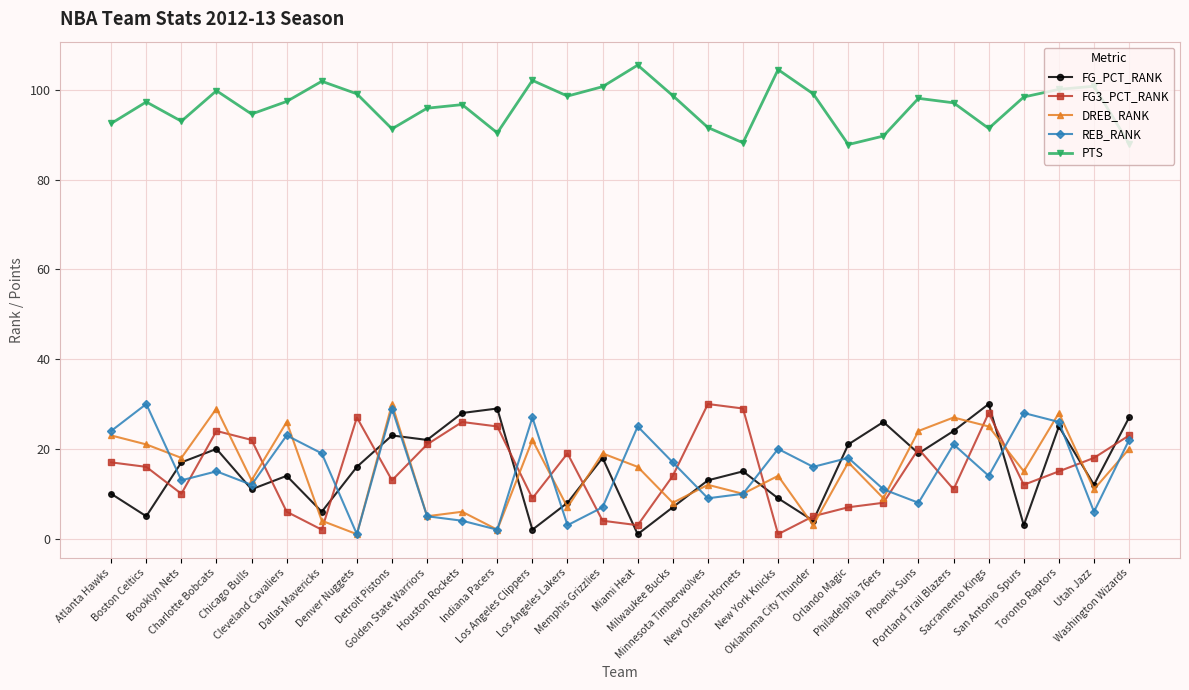

What is the highest value of the FG3_PCT_RANK series?

30.0